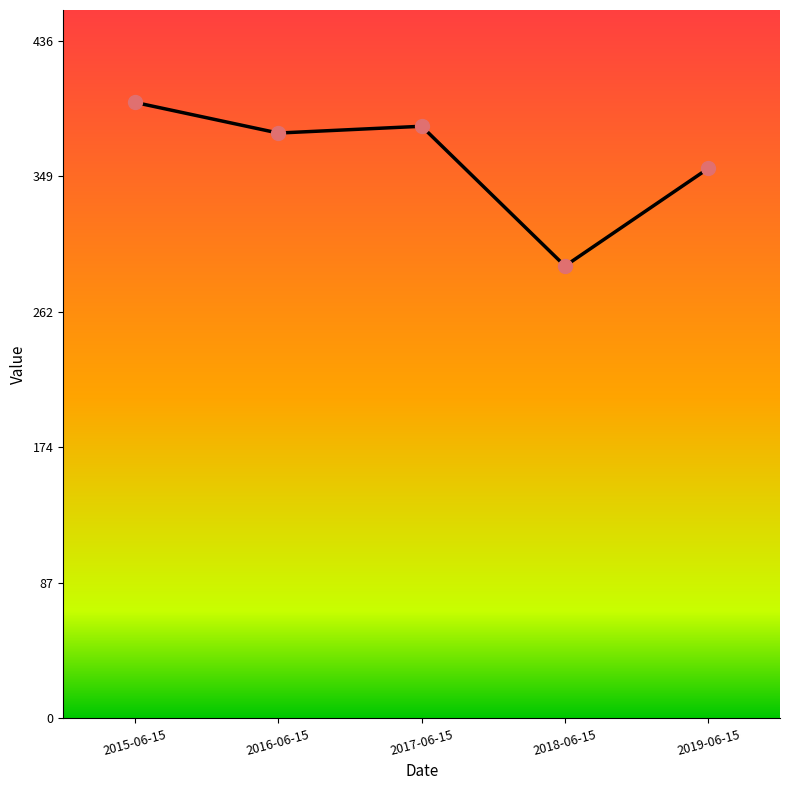

Approximately how many times larger is the value at 2015-06-15 compared to 2018-06-15?

1.4